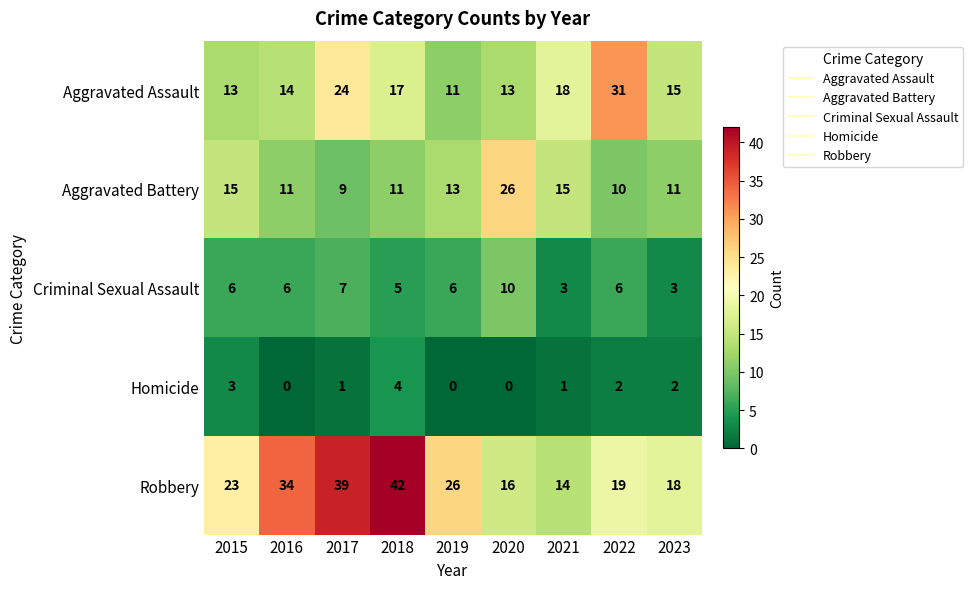

What is the spread (max minus min) of values at 2023?

16